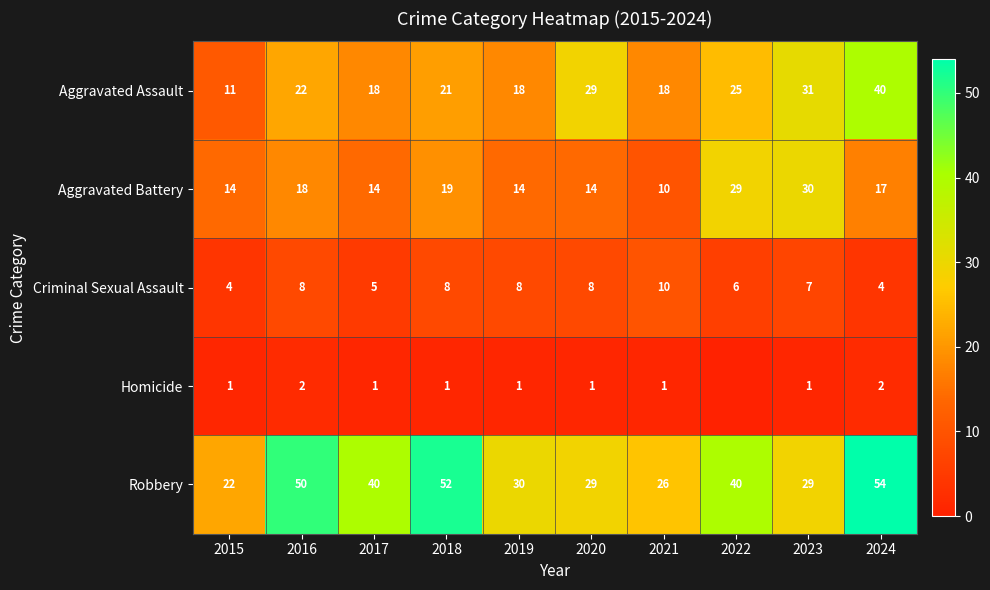

At 2015, list the series in order from smallest to largest.

Homicide, Criminal Sexual Assault, Aggravated Assault, Aggravated Battery, Robbery